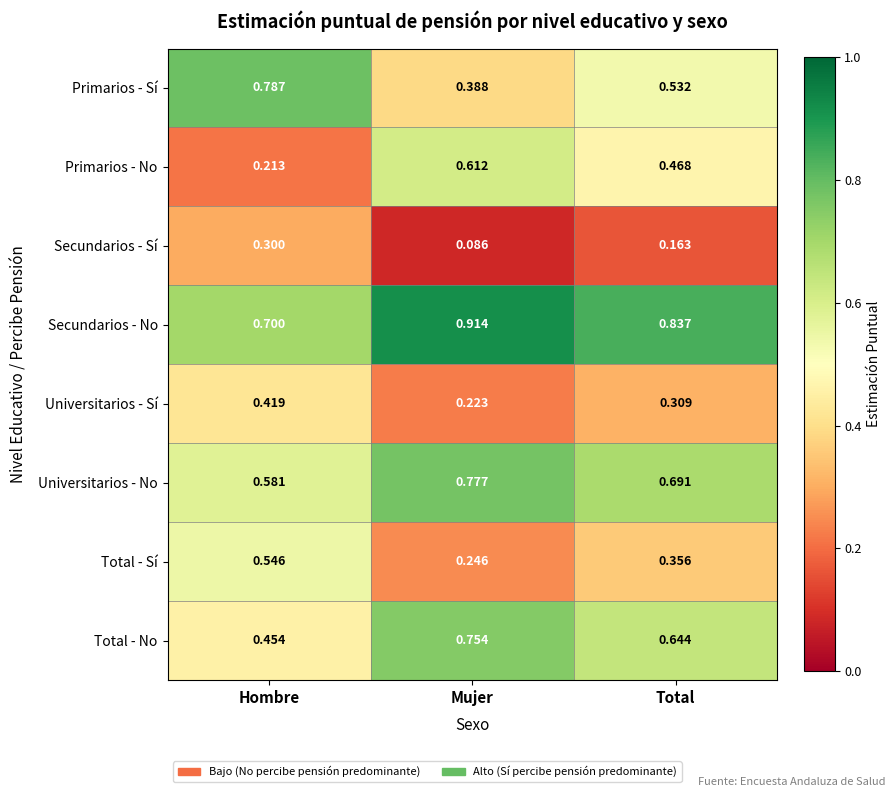

Is the value of Total - No at Hombre greater than the value of Secundarios - Sí at Total?

Yes